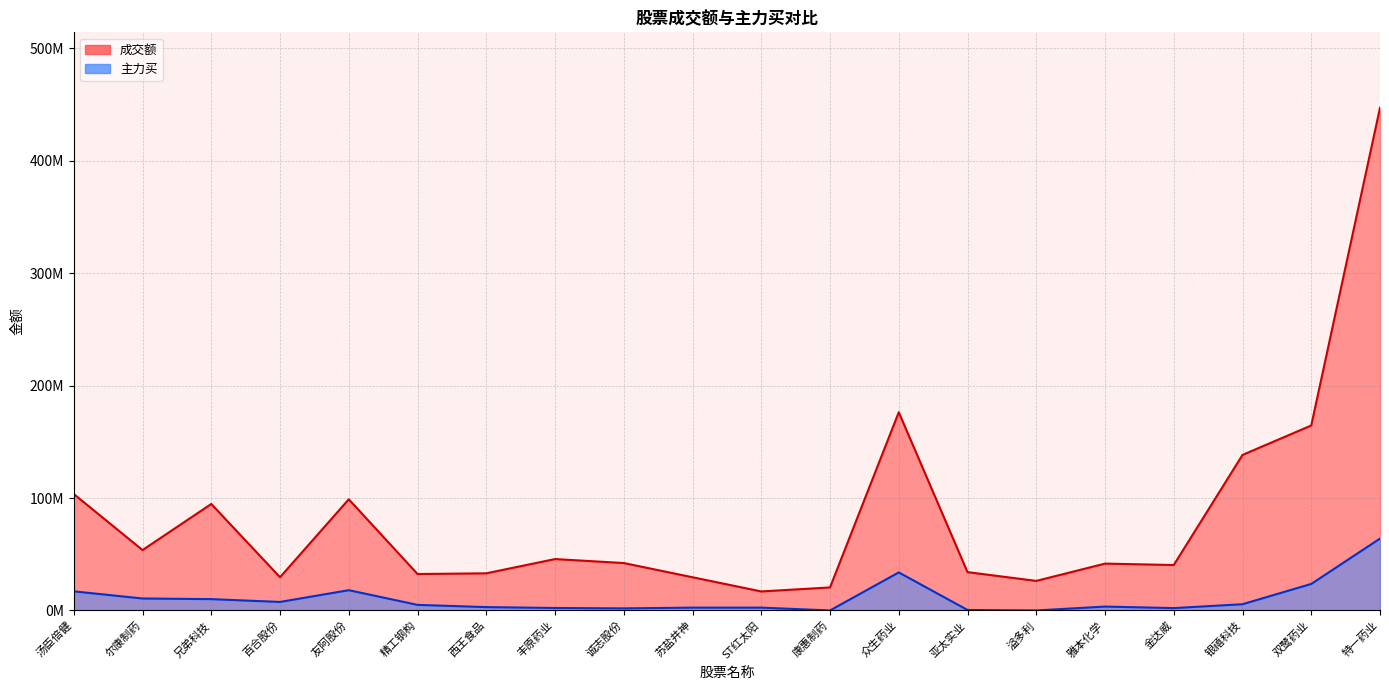

What is the sum of all 主力买 values?

213221337